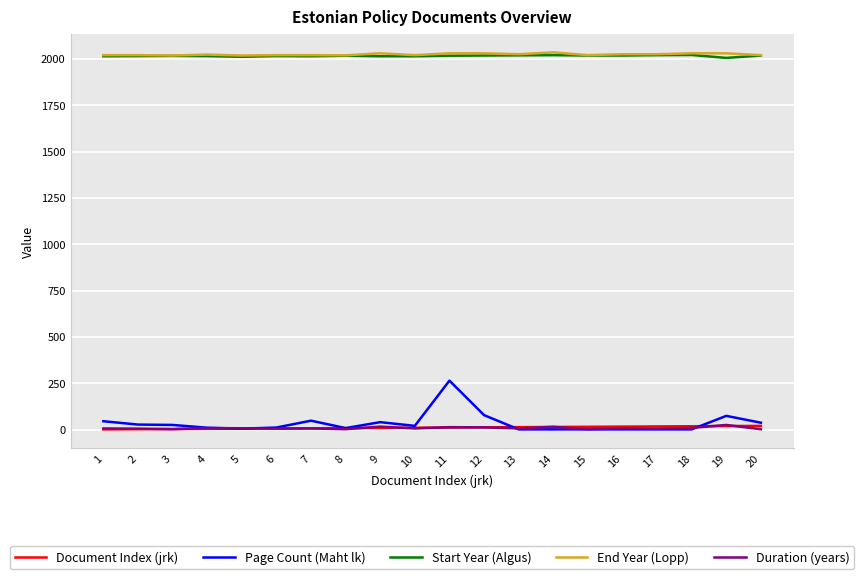

The value of End Year (Lopp) at 10 is 2970. True or false?

False